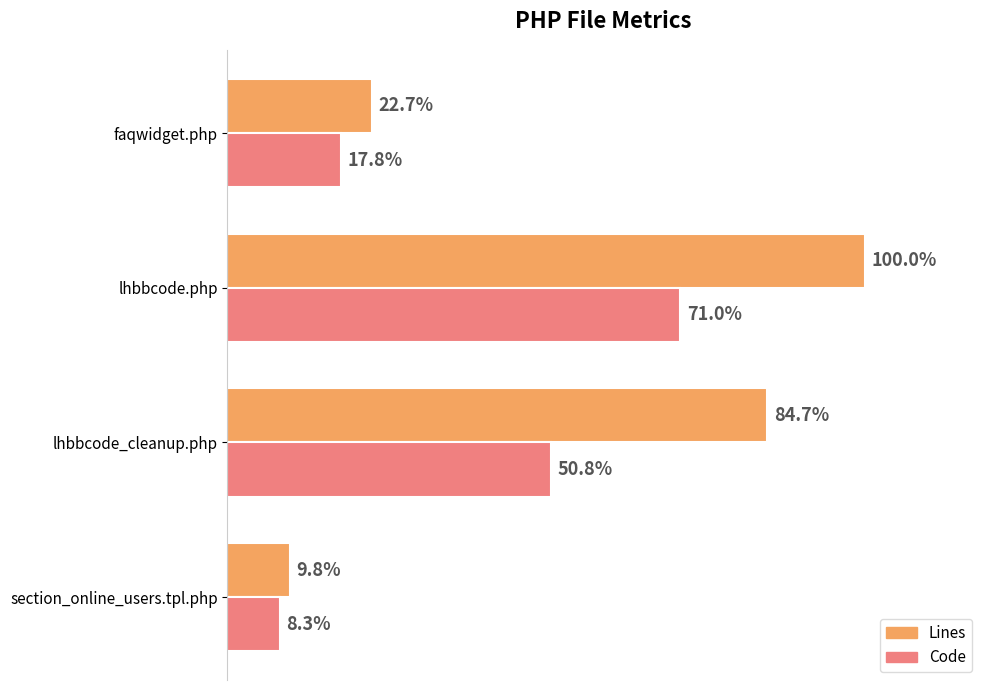

What are all the series names shown in the legend?

Lines, Code